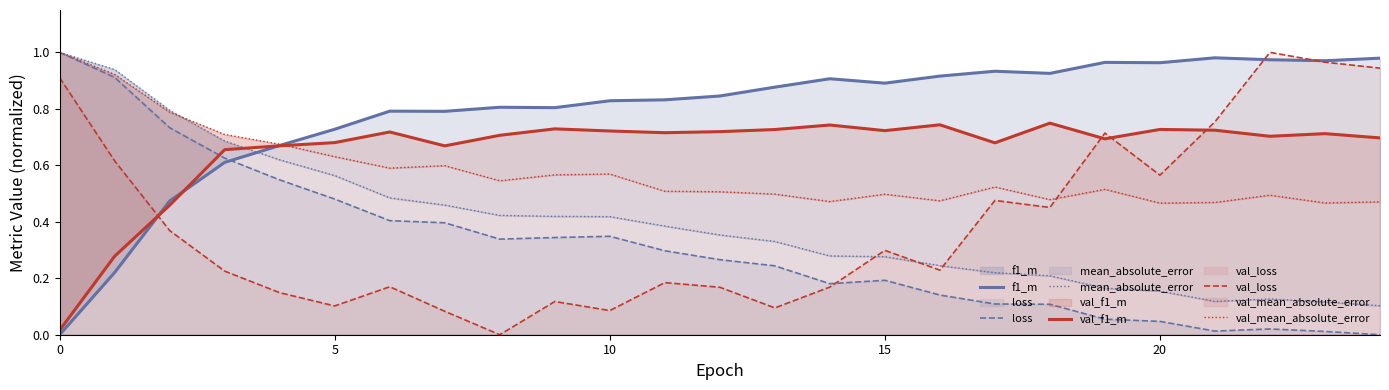

True or false: mean_absolute_error and loss intersect in this chart.

False